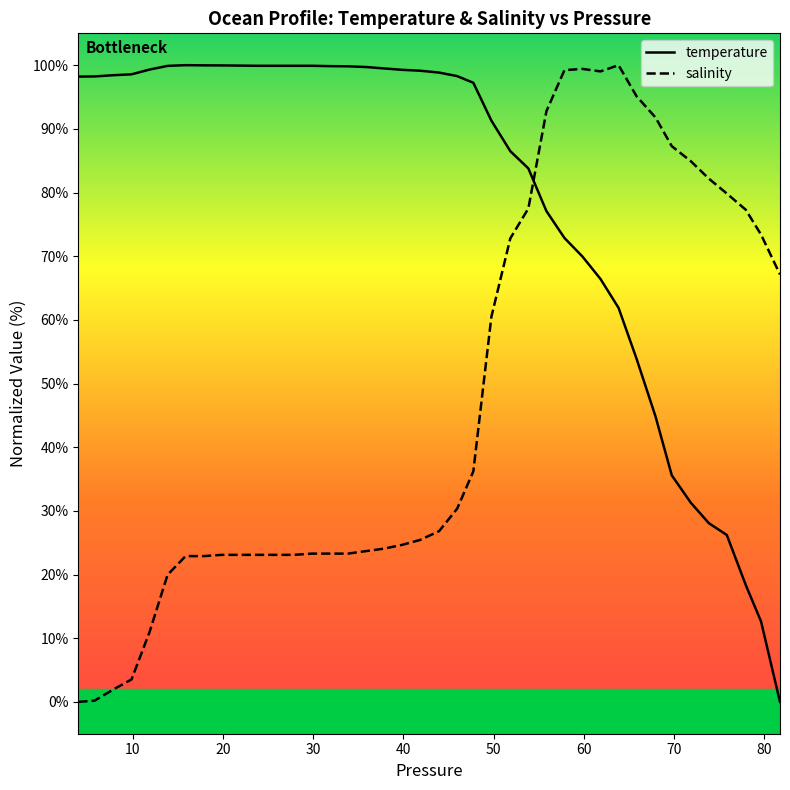

The value of temperature at 16 is 153.3. True or false?

False